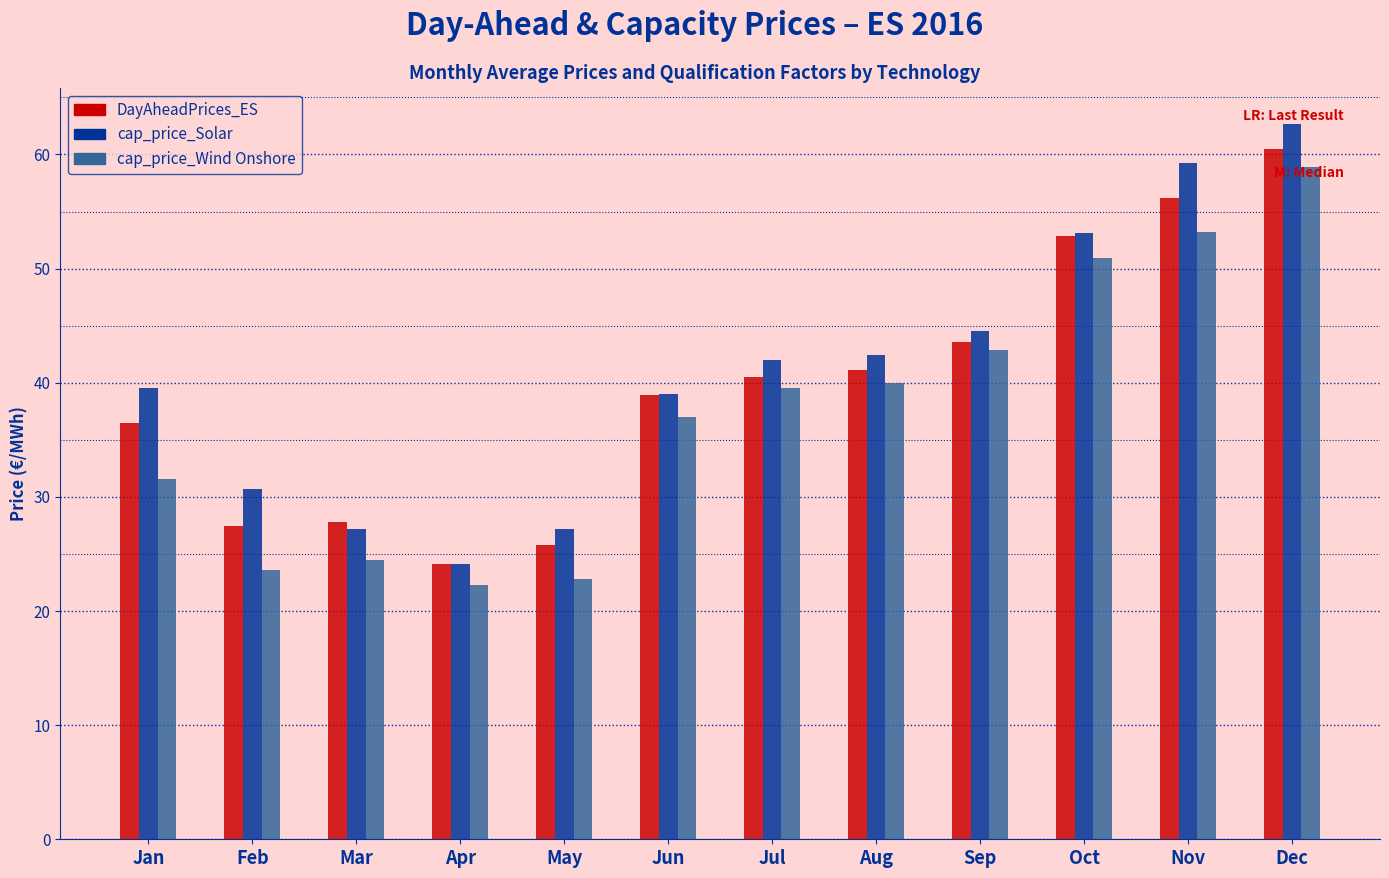

What is the greatest value displayed?

62.7